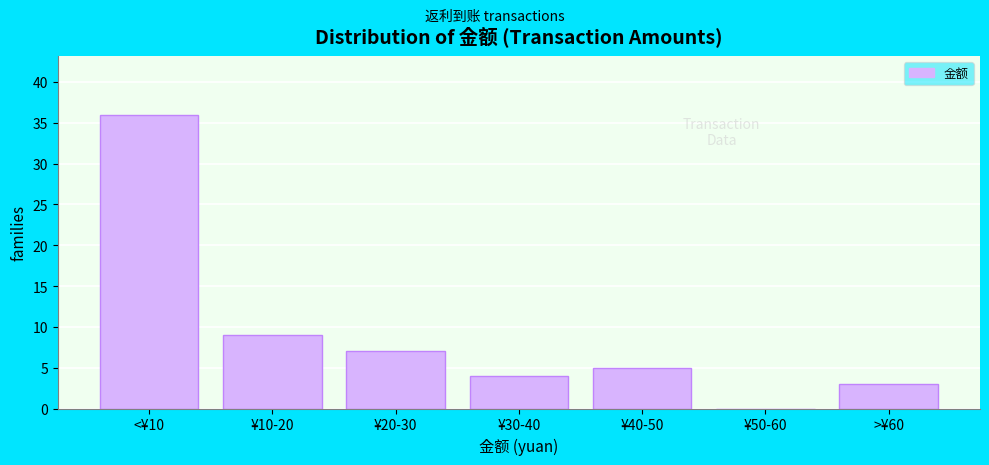

Reading left to right, list all the values displayed in this chart.

<¥10=36	¥10-20=9	¥20-30=7	¥30-40=4	¥40-50=5	¥50-60=0	>¥60=3